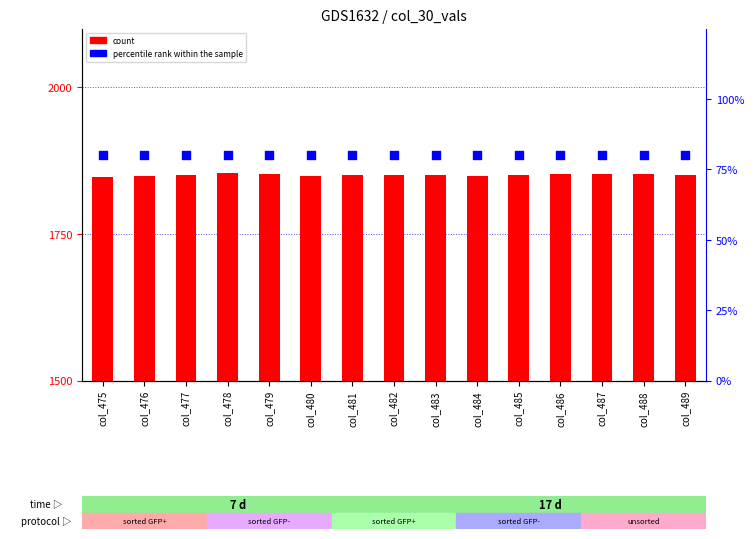

Which series contains the lowest Y value?

percentile rank within the sample